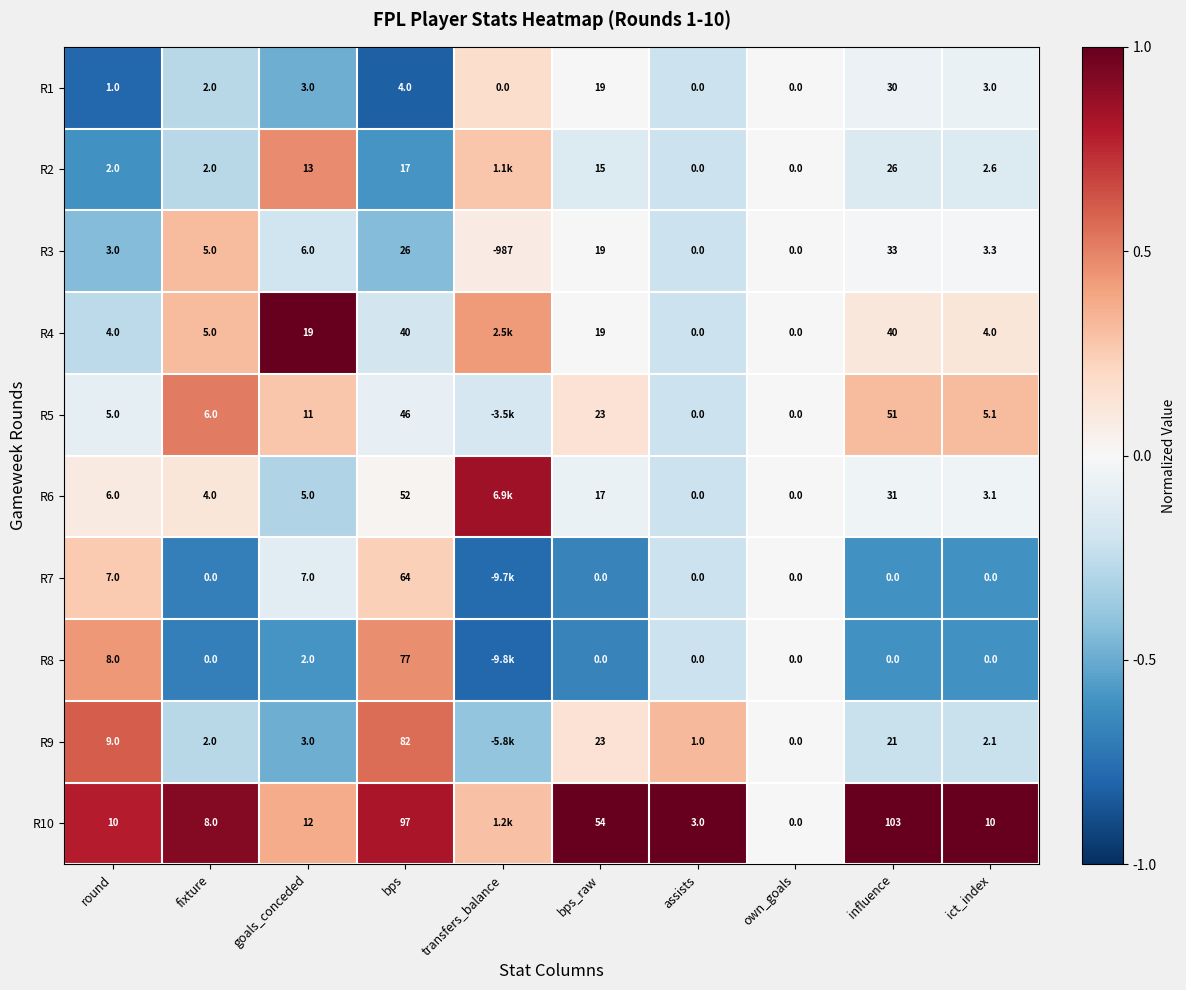

What is the minimum value shown in the chart?

-0.8